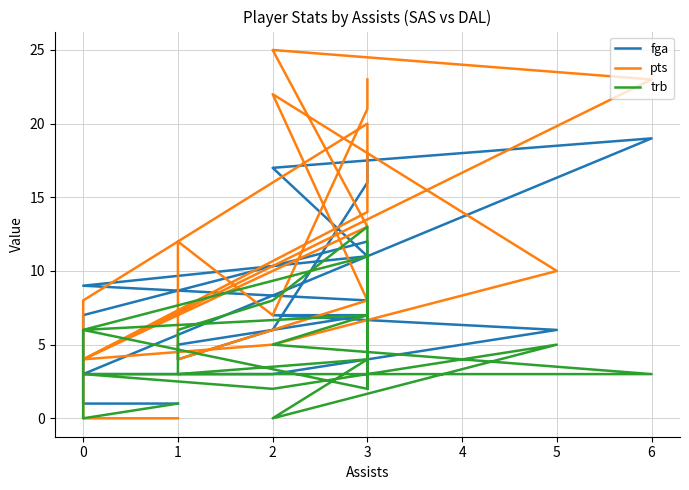

What is the sum of the trb values at 5 and 0?

11